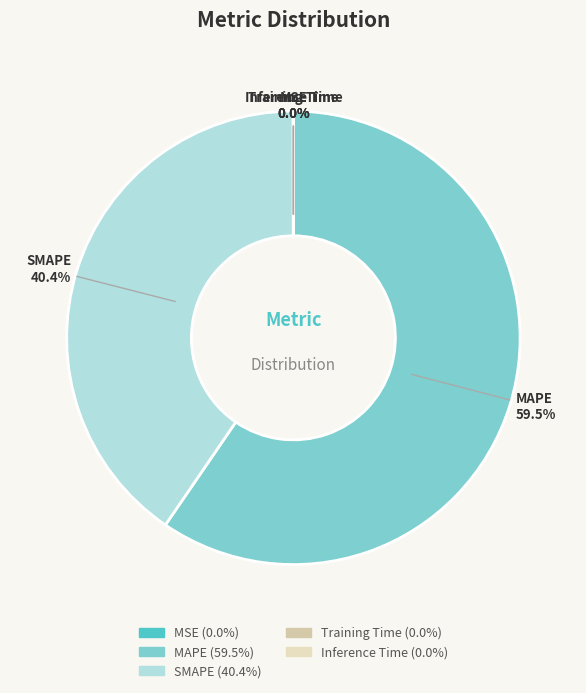

What is the largest slice in the pie chart?

MAPE